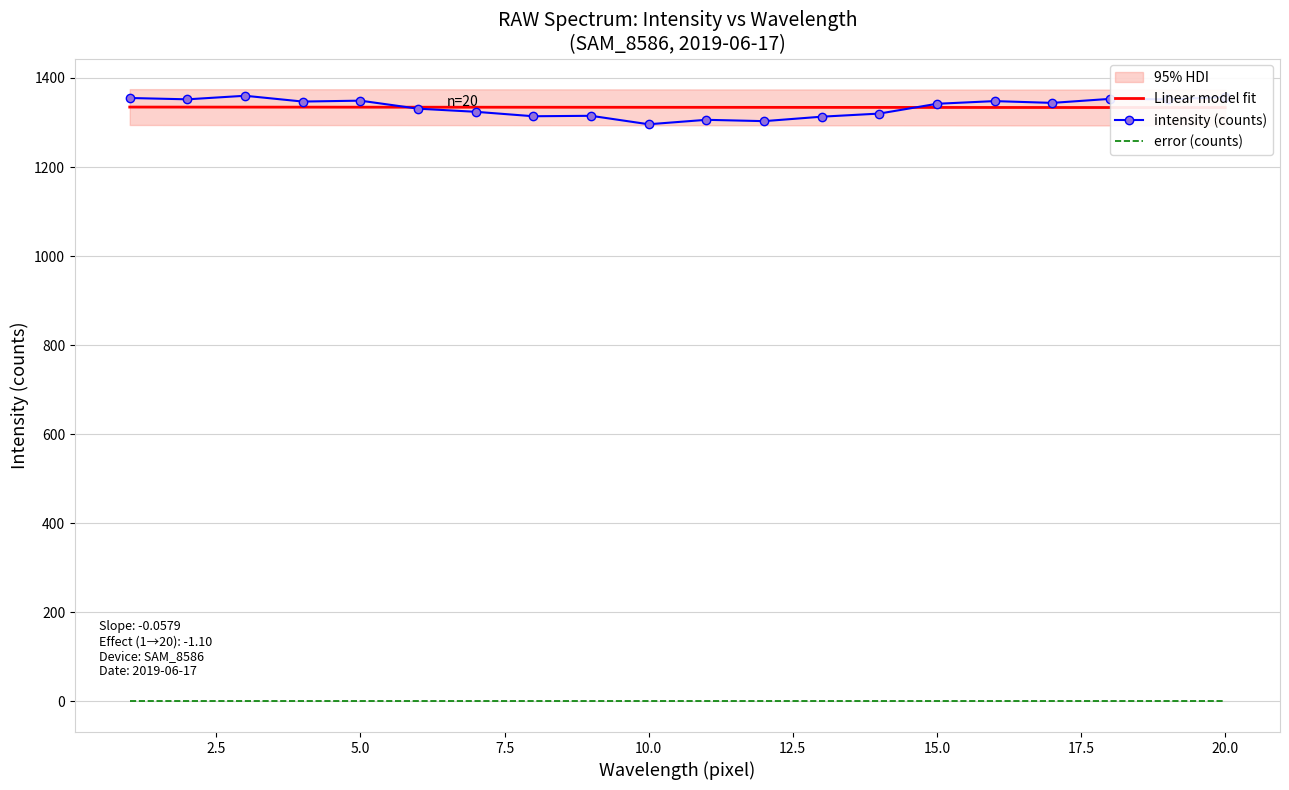

What is the minimum value for intensity (counts)?

1296